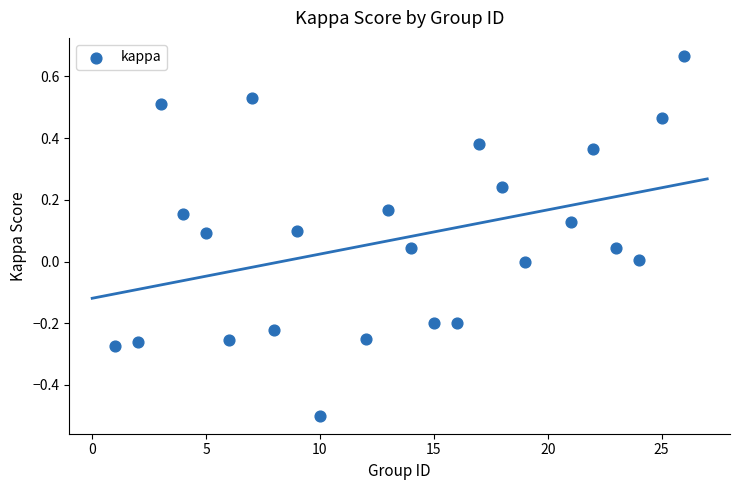

What is the range of X values (max minus min)?

25.0